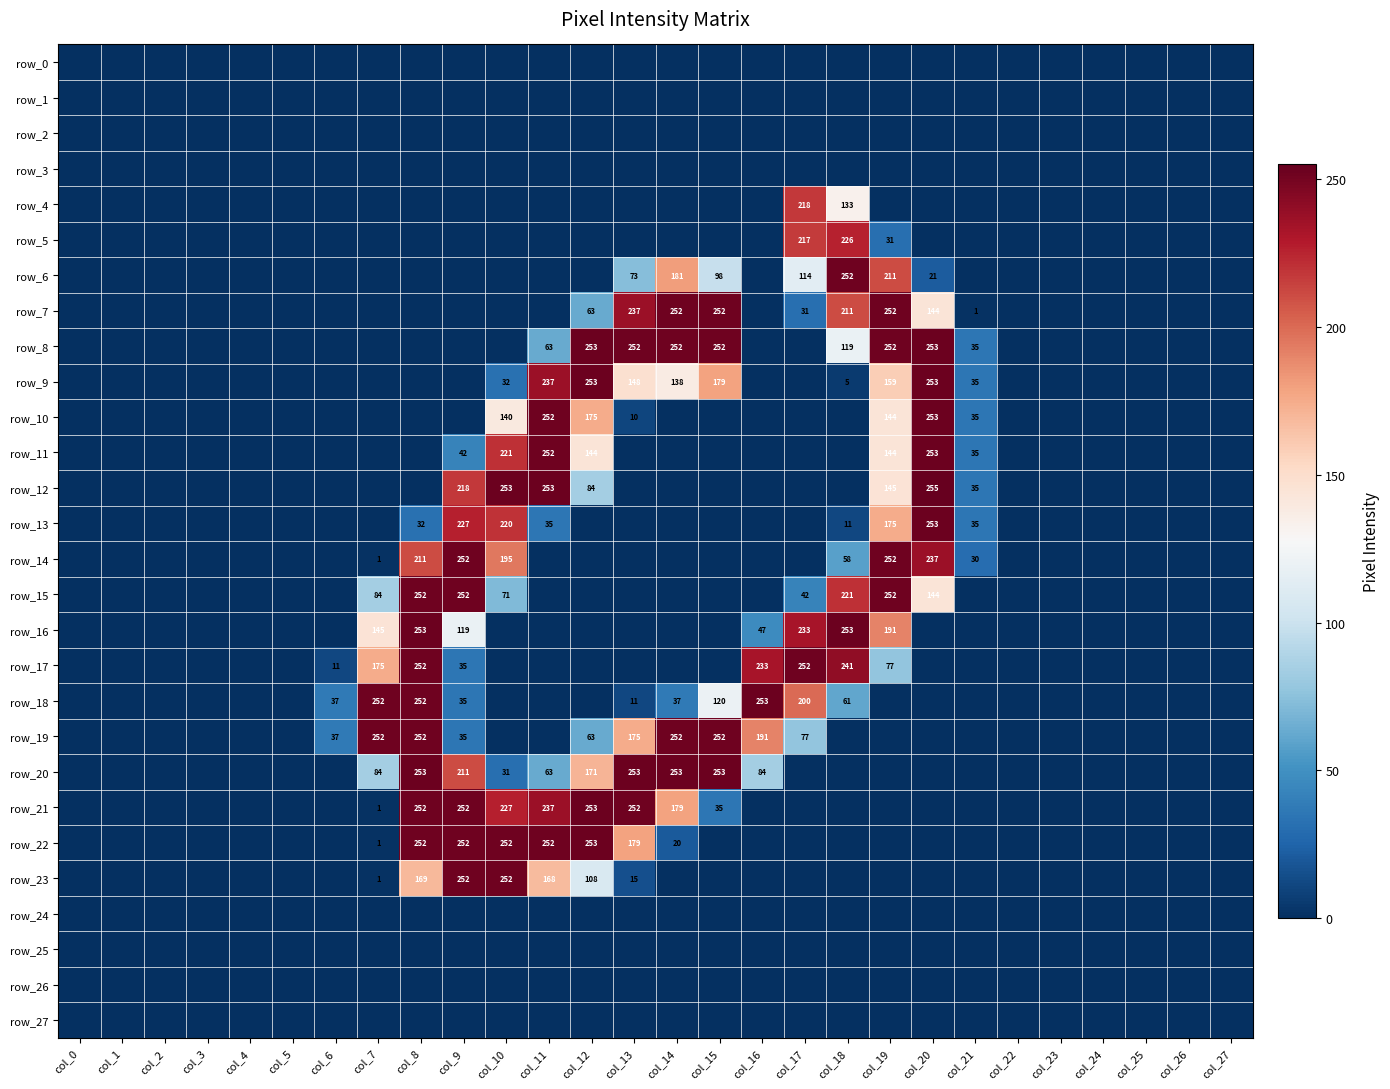

True or false: row_10 has a value of 95 at col_22.

False